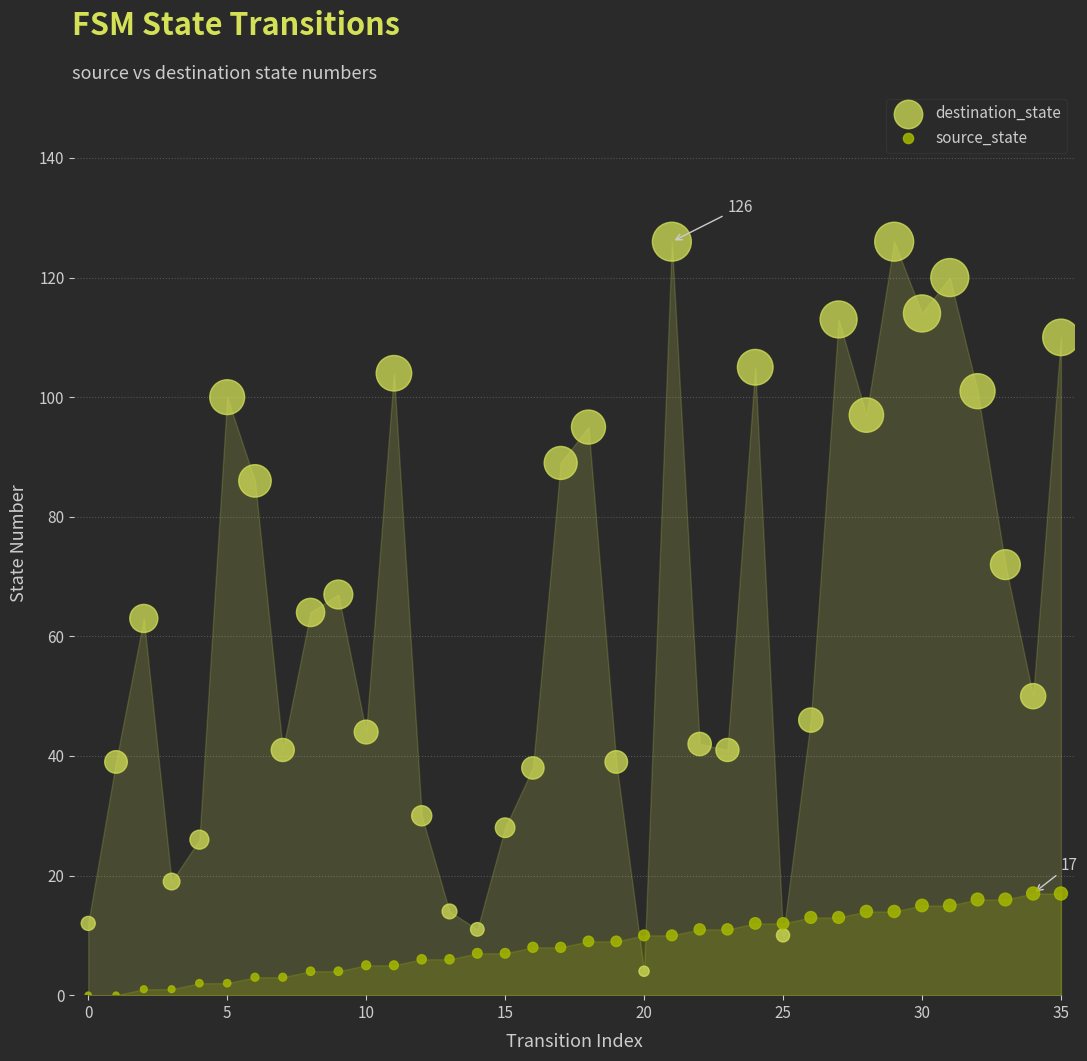

Across all data points, what is the range of Y values (max minus min)?

126